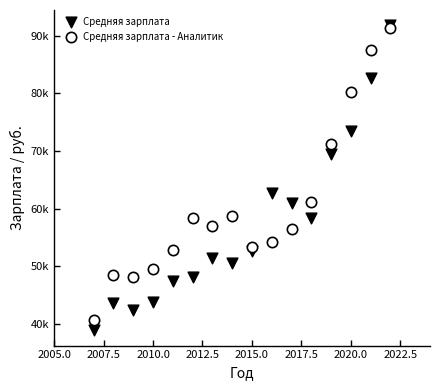

What are all the series names shown in the legend?

Средняя зарплата, Средняя зарплата - Аналитик